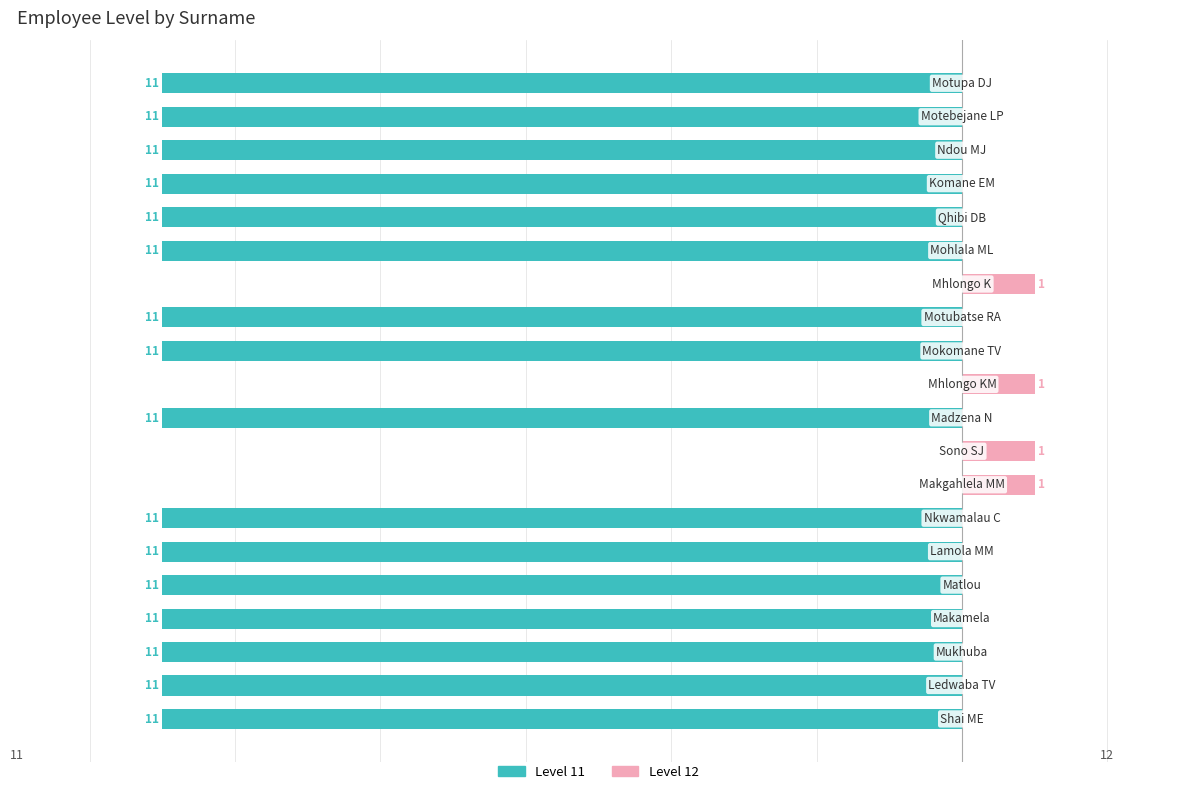

What is the approximate value of Level 11 at 3, to the nearest 10?

-10